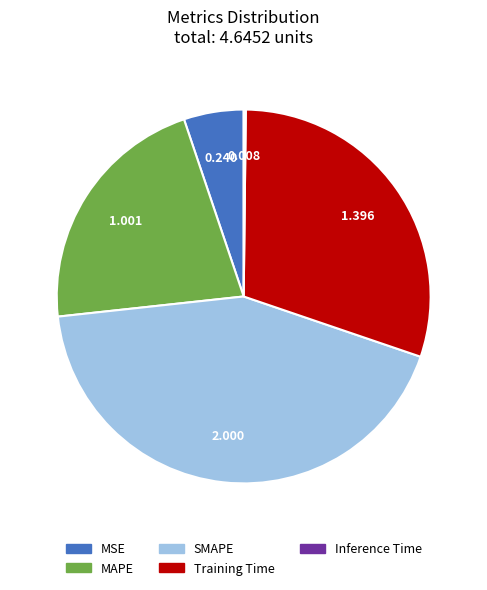

Is it true that MSE is 15% of the pie?

False